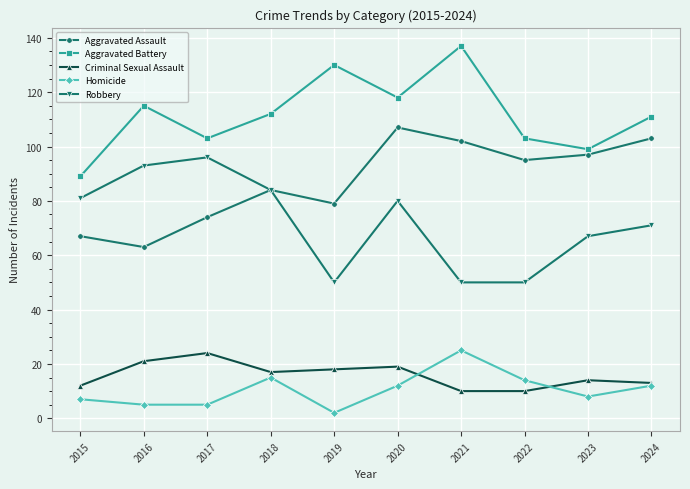

What is the sum of all Homicide values?

105